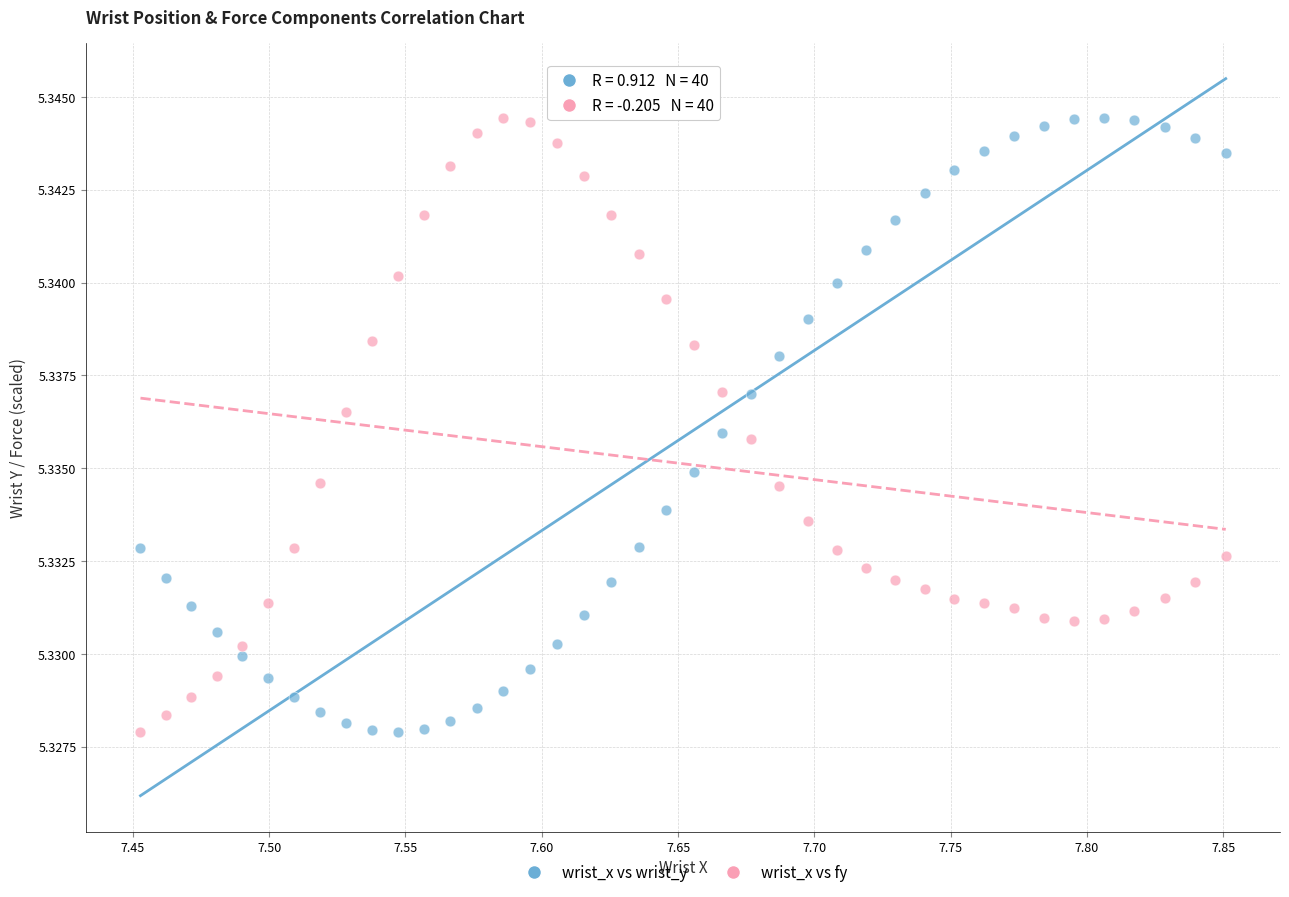

Across all data points, what is the range of X values (max minus min)?

0.4